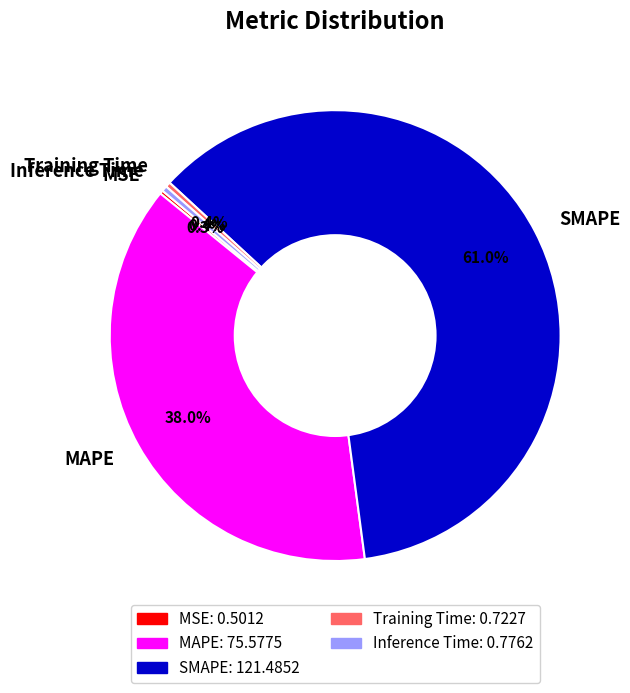

To the nearest percent, what is the average slice percentage?

20%